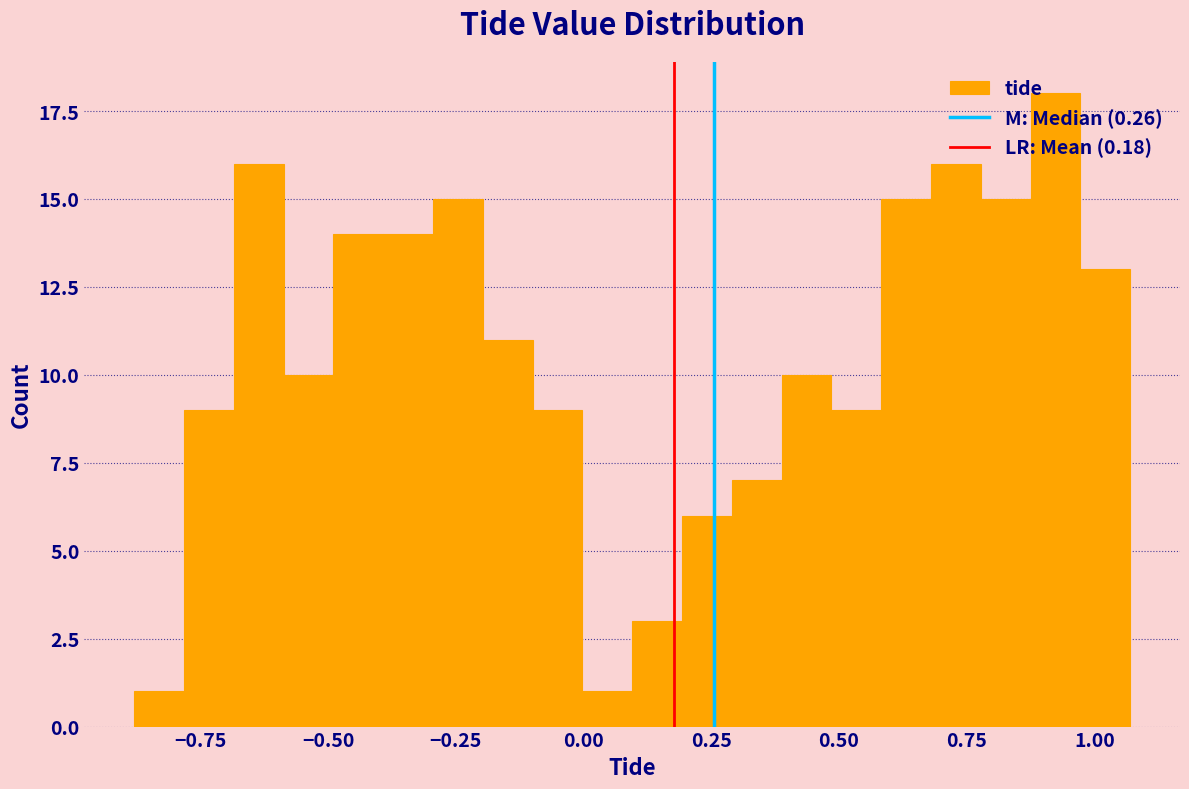

Read against the x-axis, roughly where is the centre of the tallest bar?

0.90